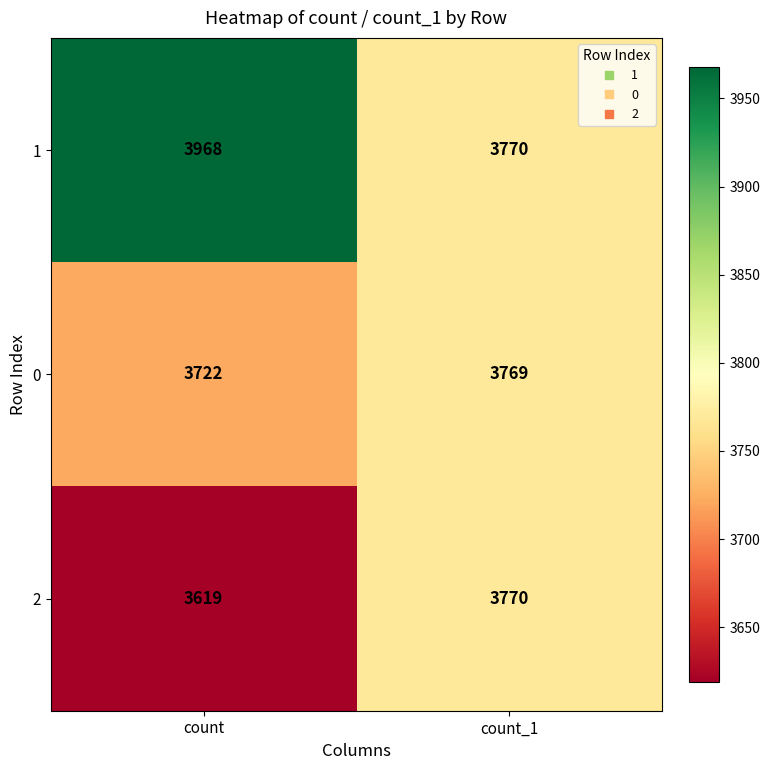

True or false: 1 has a value of 6607 at count_1.

False